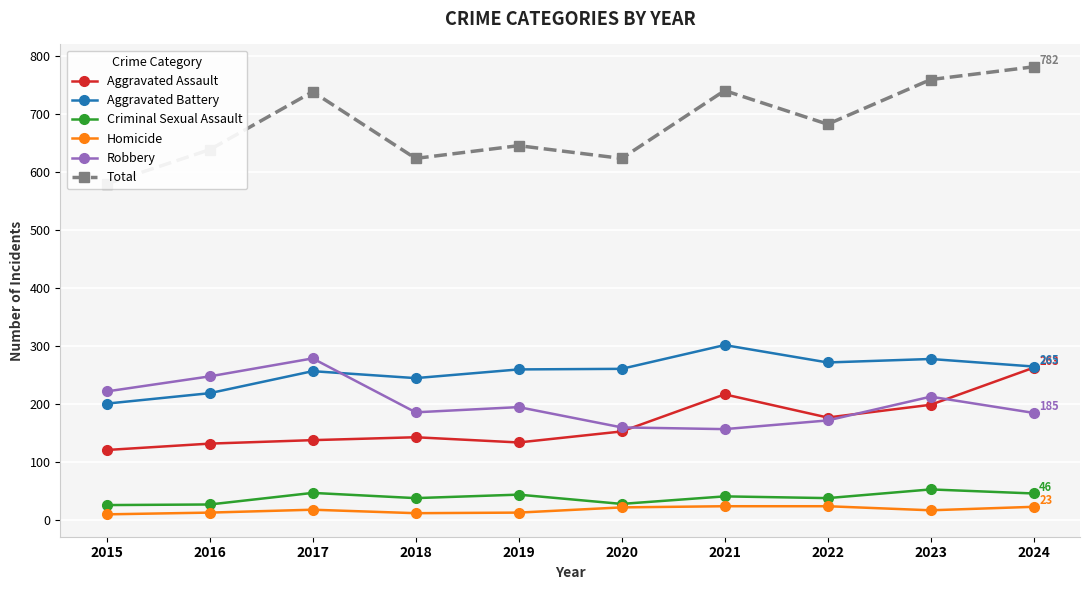

Between 2020 and 2021, which is larger?

2021